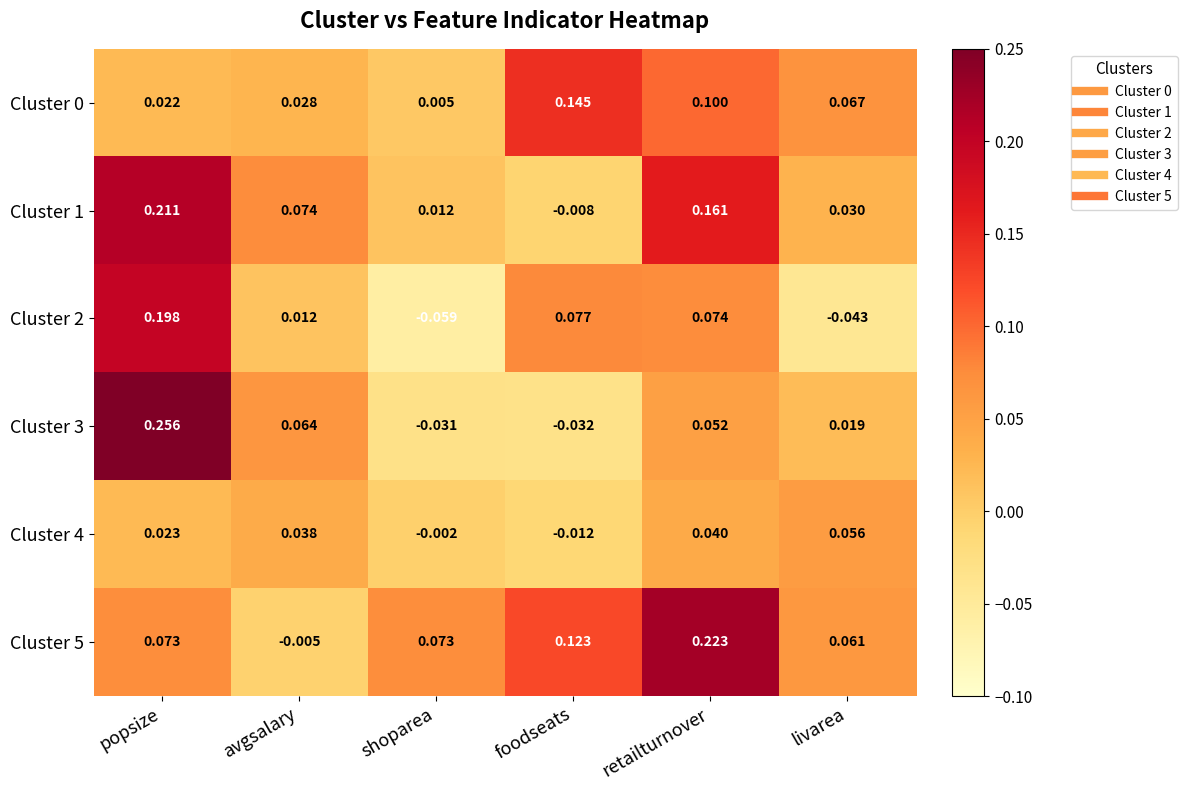

Which category has the highest value across all series?

popsize